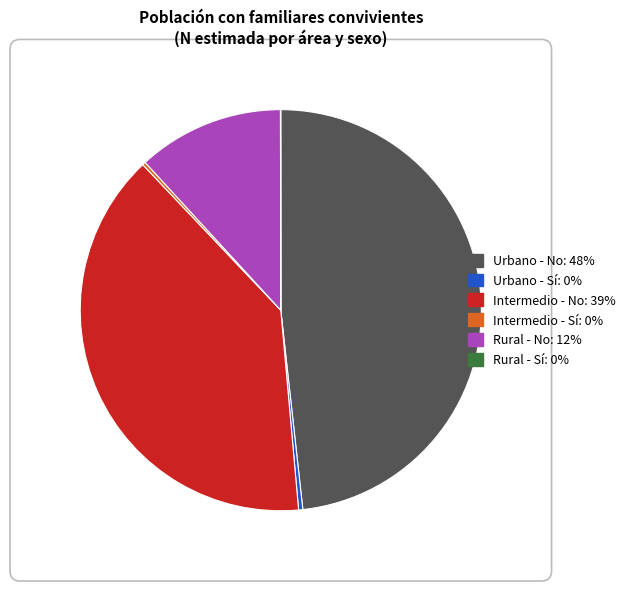

Is there any slice that represents more than half of the pie?

No